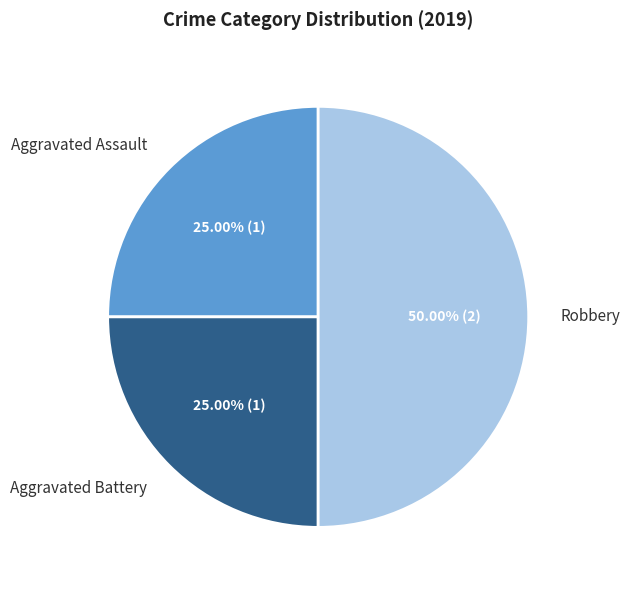

Which category has the biggest portion of the pie?

Robbery